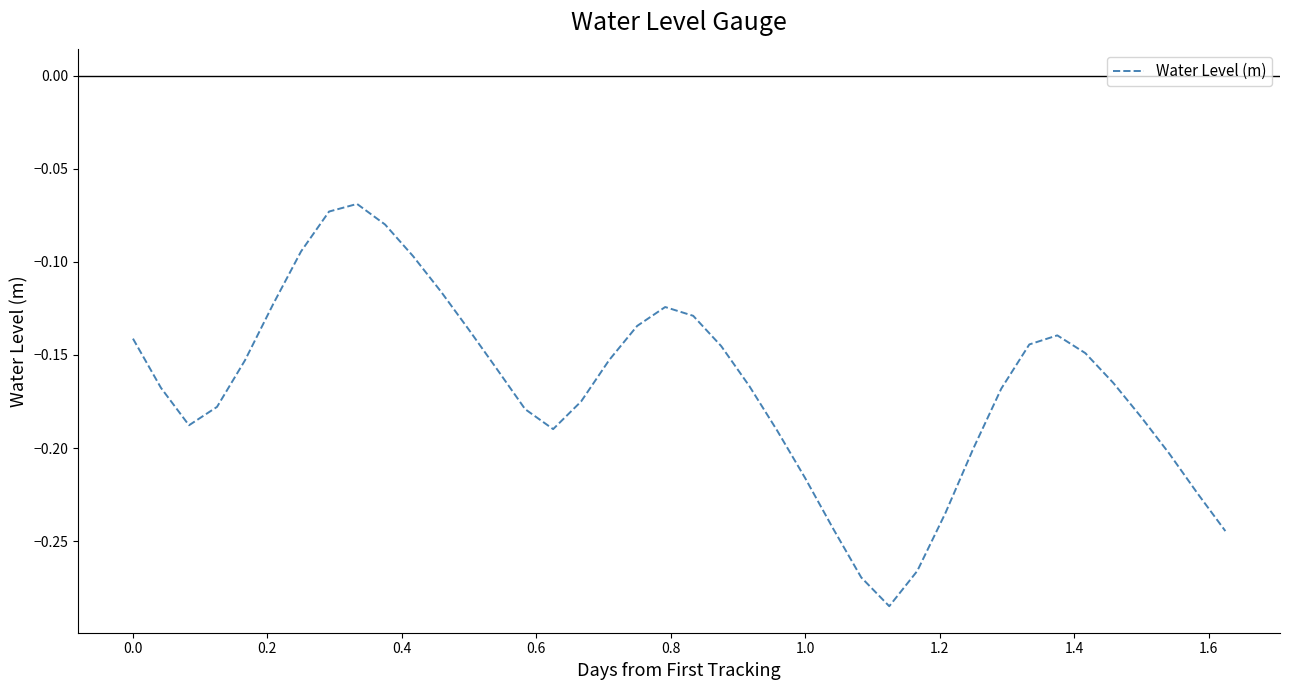

How many lines are shown in the chart?

1